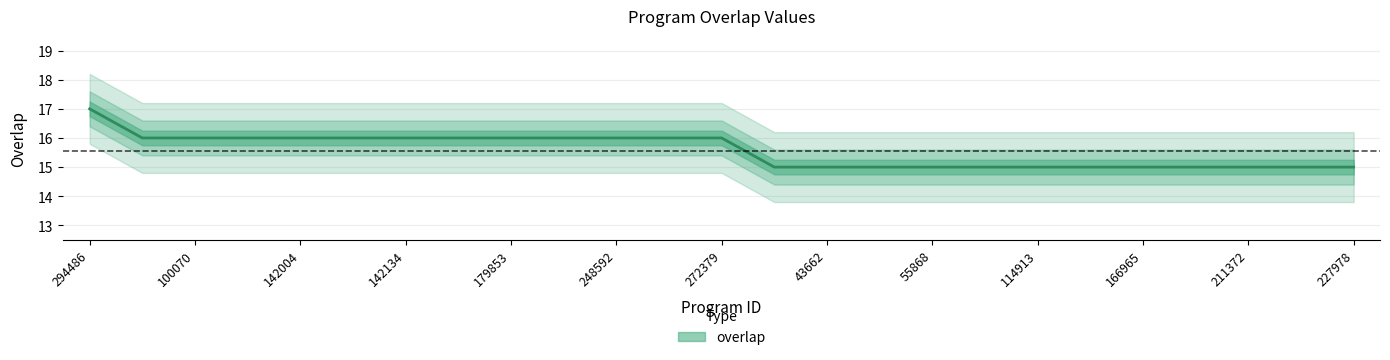

What is the difference between the maximum and minimum values?

2